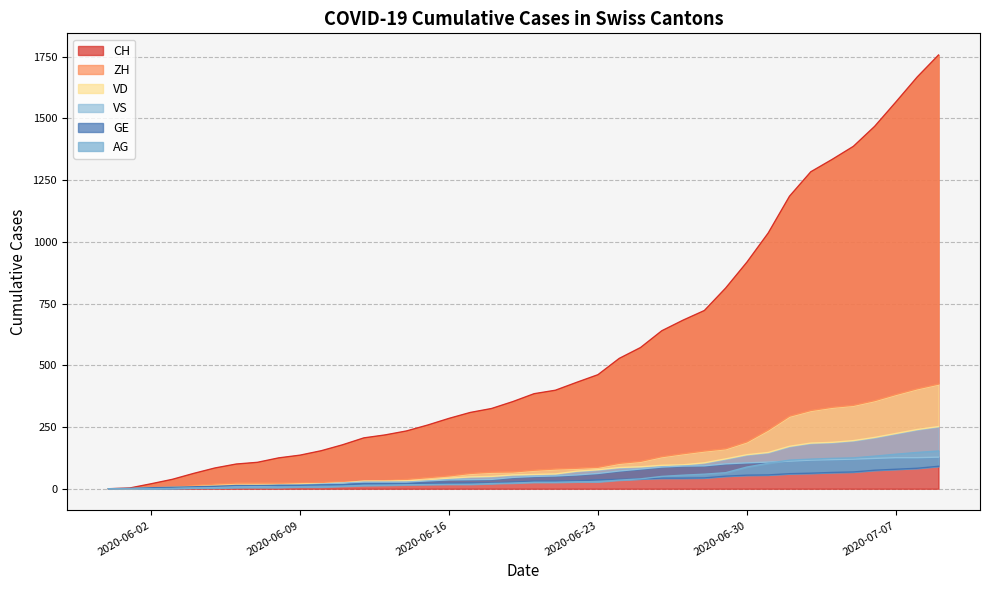

What is the value of the AG point at the 3rd from the left?

16